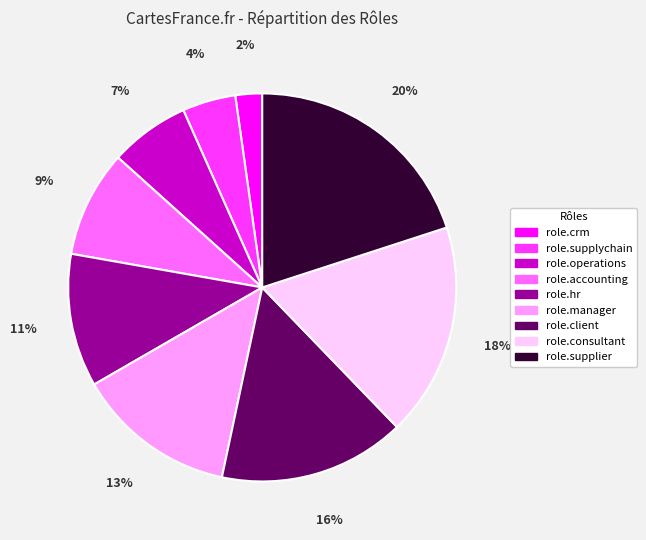

Is the sum of role.accounting and role.hr greater than half?

No